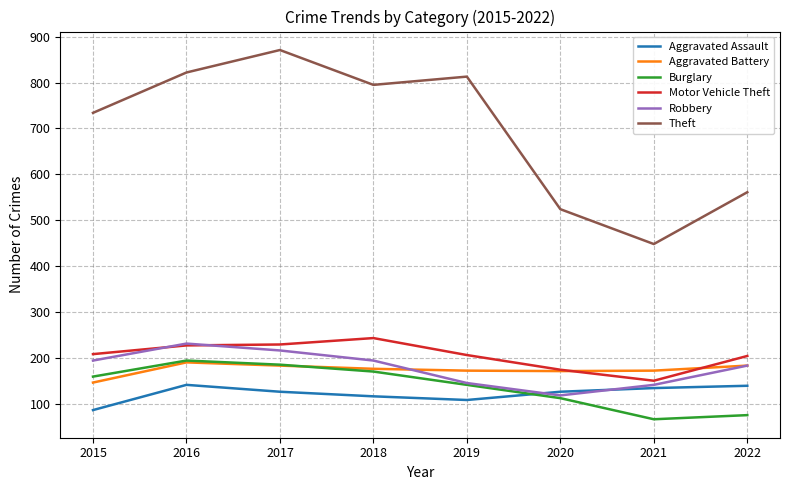

What is the maximum value shown in the chart?

871